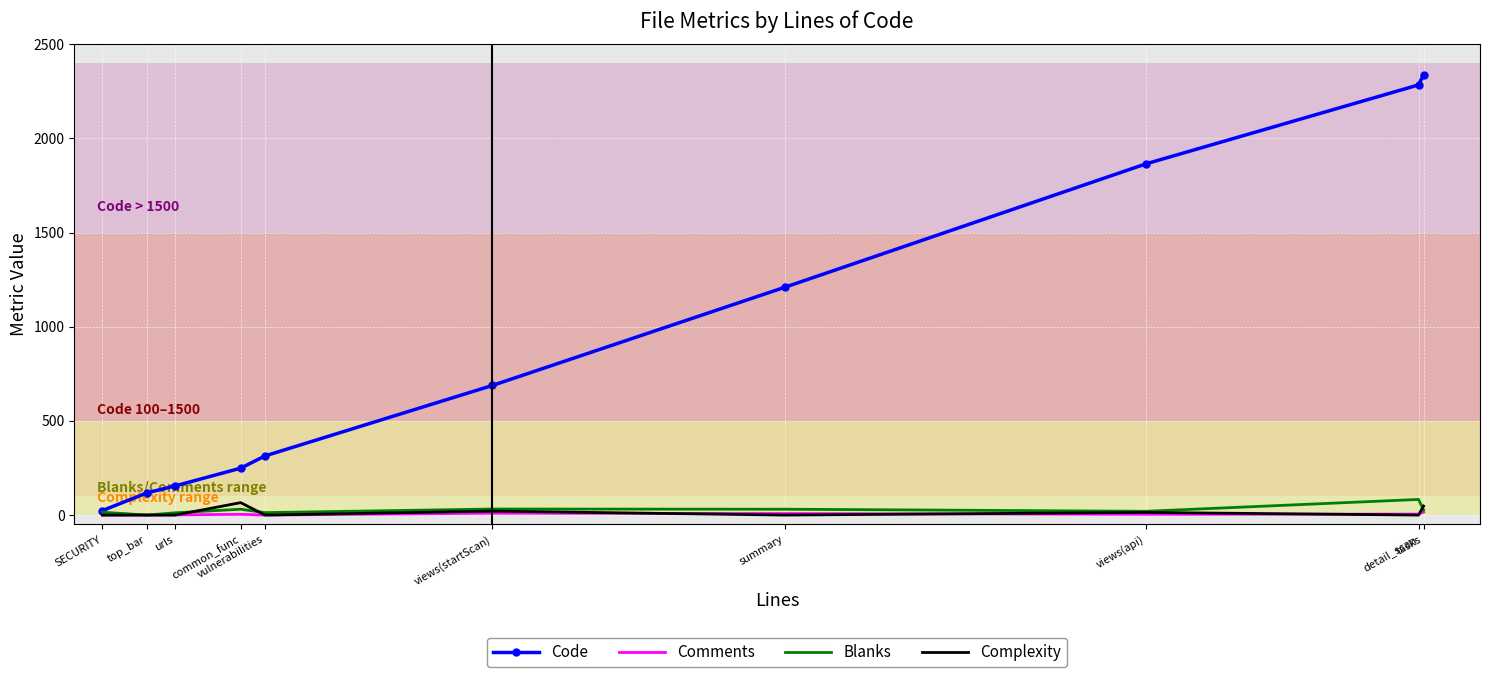

Which series has the largest range (max minus min)?

Code